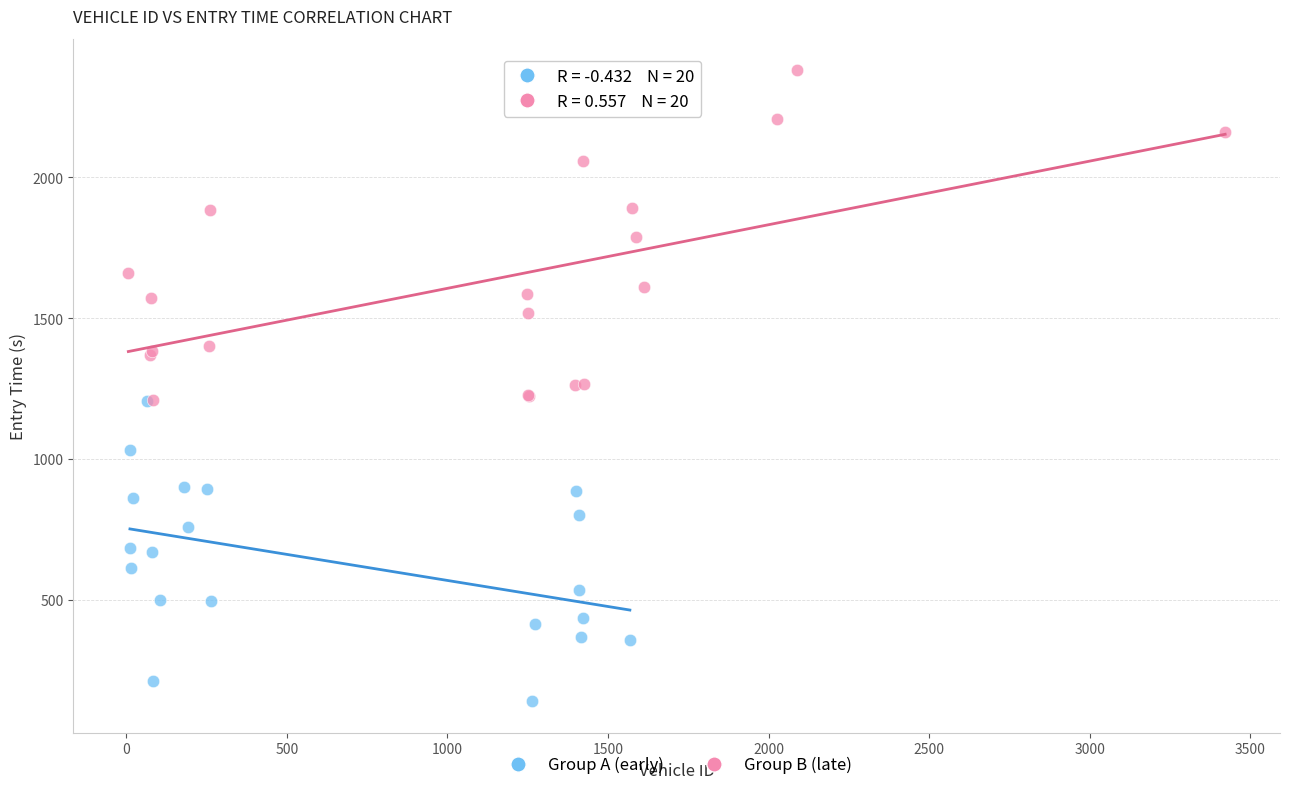

Which series has the widest spread of Y values?

Group B (late)